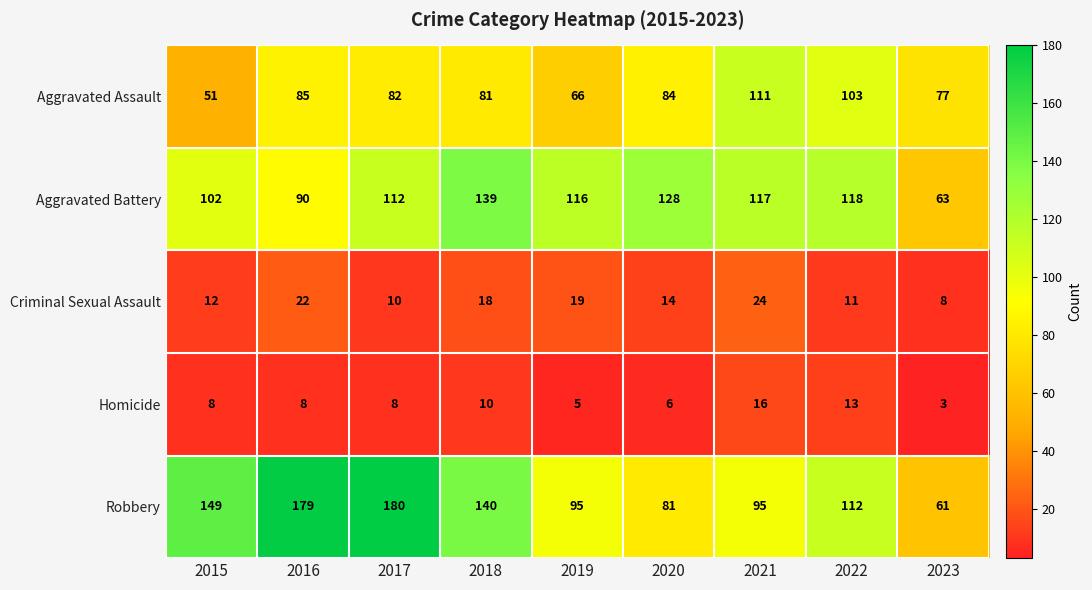

What is the total value across all series at 2022?

357